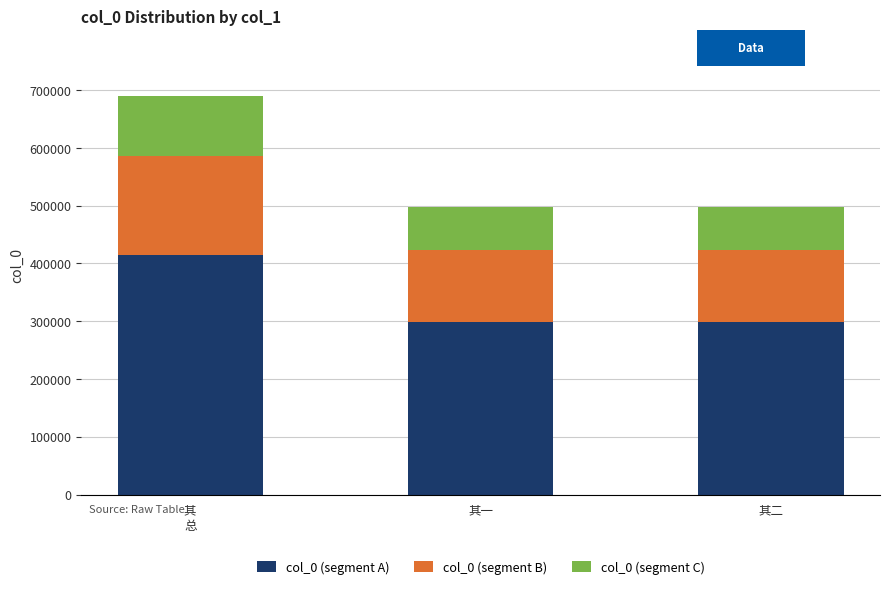

What is the approximate value of col_0 (segment A) at 其一?

298287.0